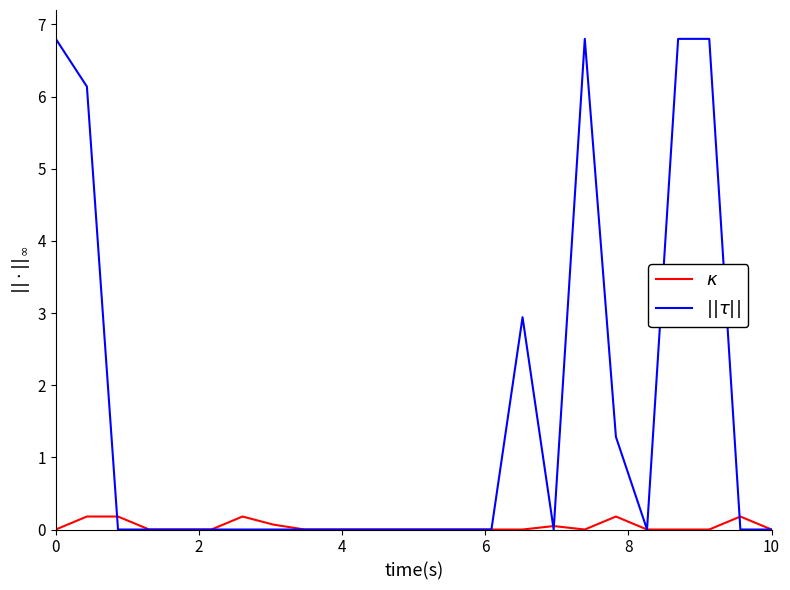

What is the maximum value shown in the chart?

6.8